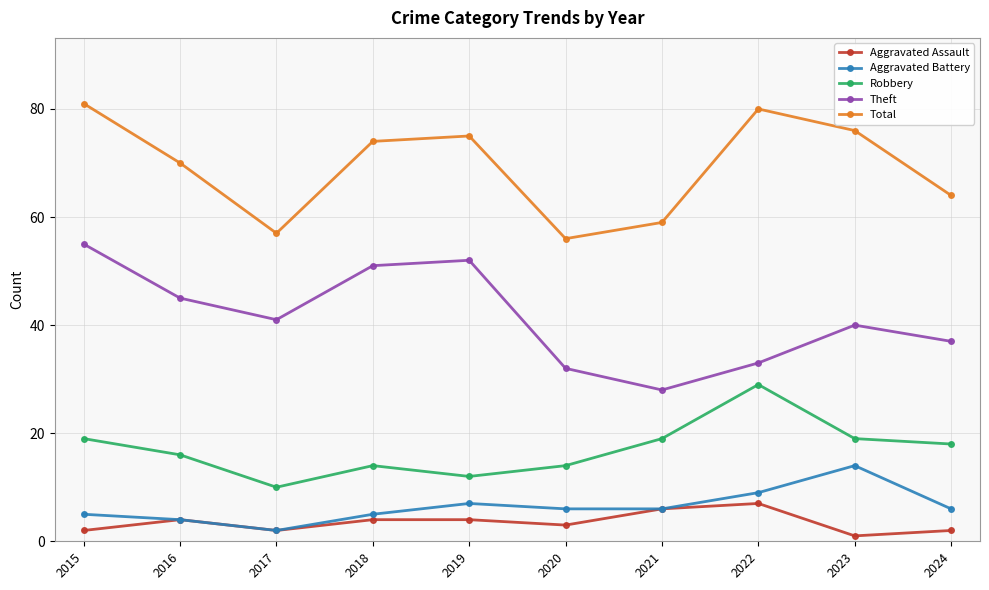

What is the difference between the maximum and minimum values in the Aggravated Battery series?

12